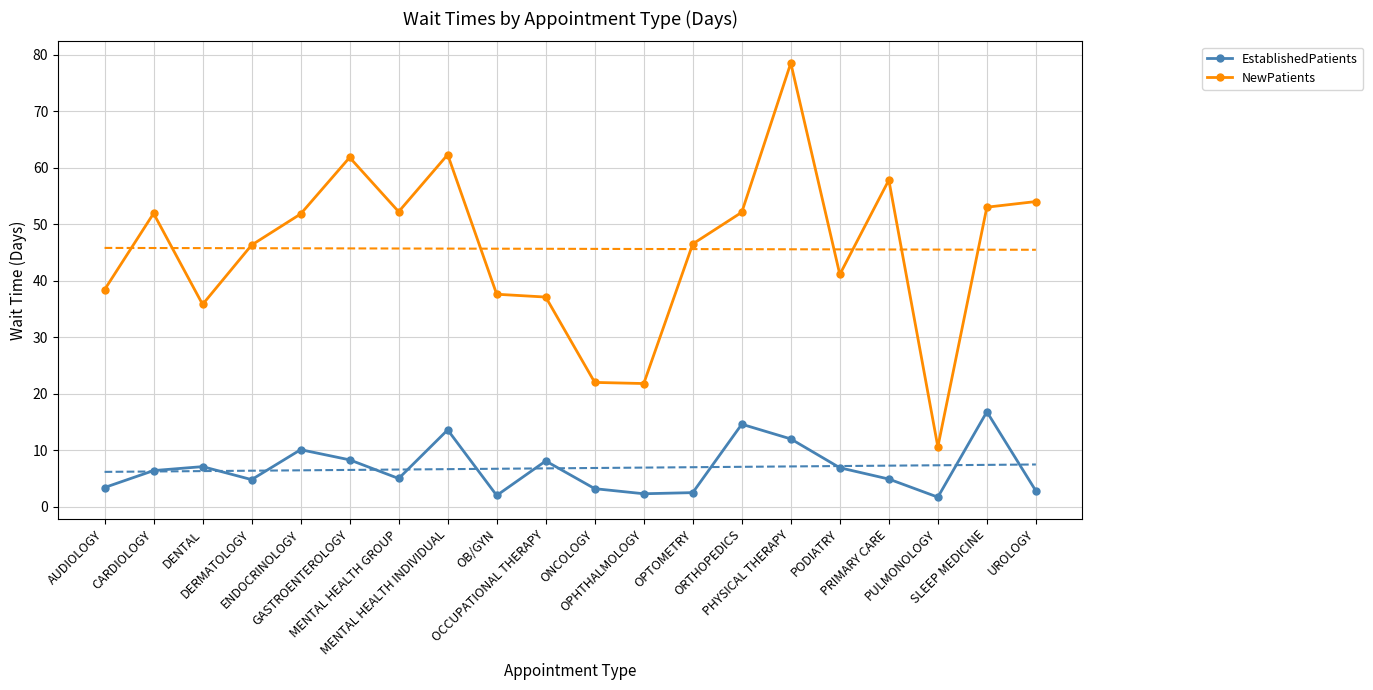

At which category does EstablishedPatients reach its first local valley?

DERMATOLOGY